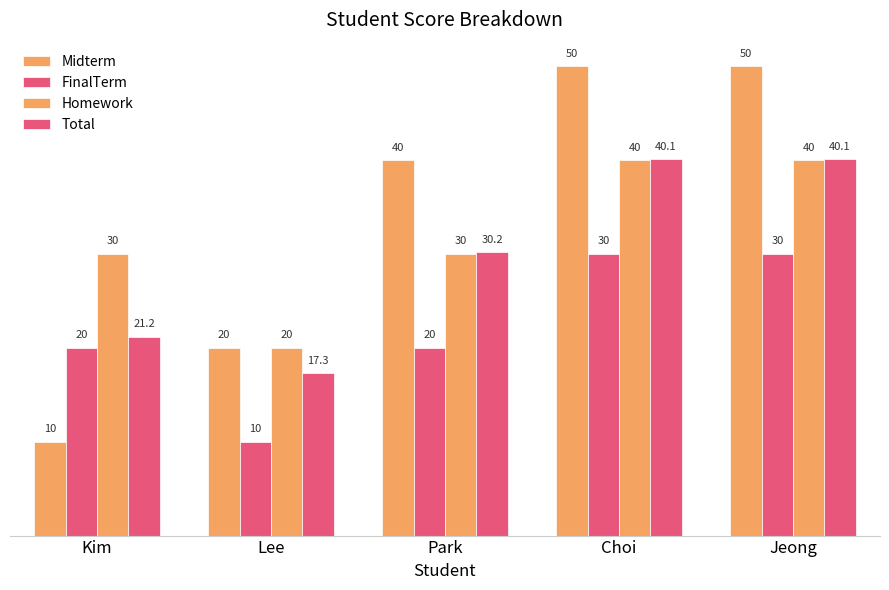

Where is Midterm nearest to the value 30?

Lee